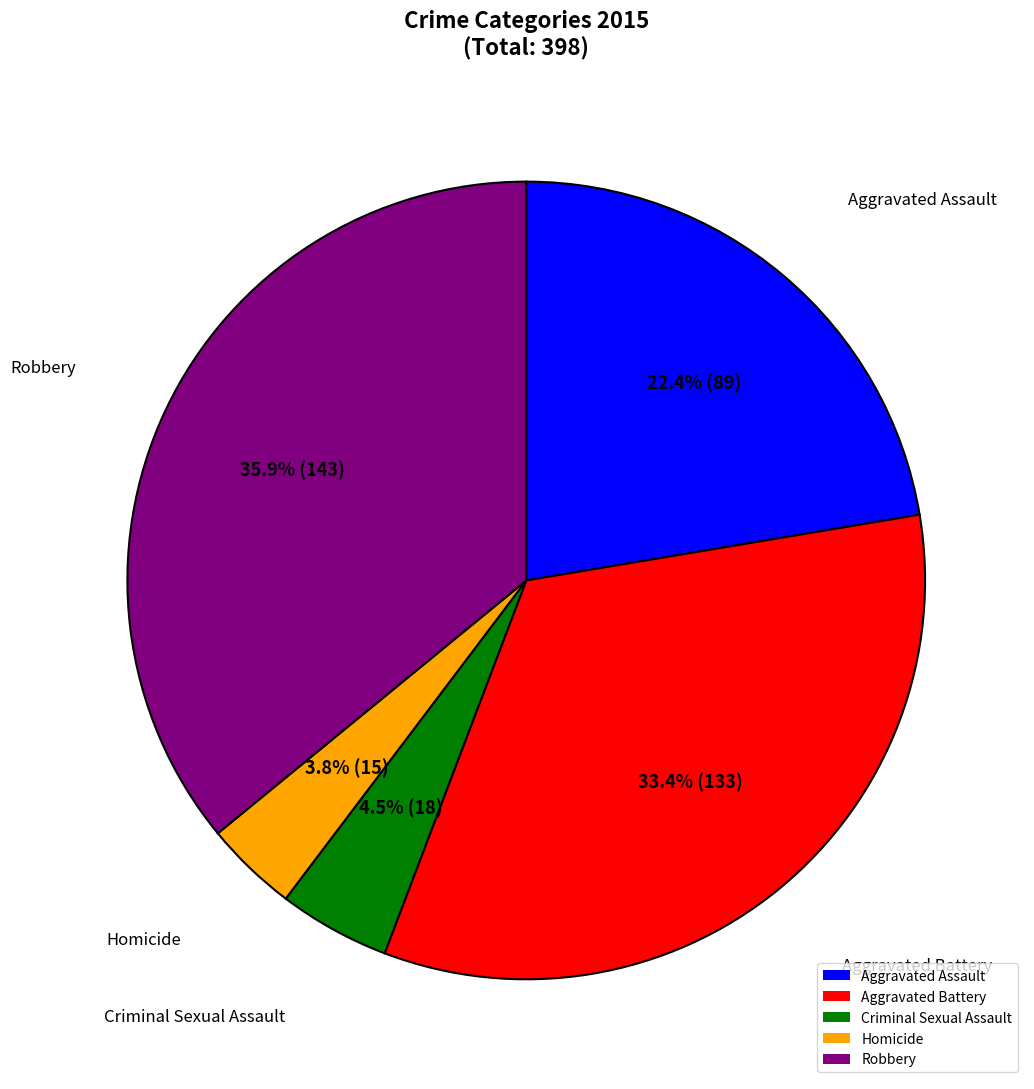

Count the number of slices in the pie.

5